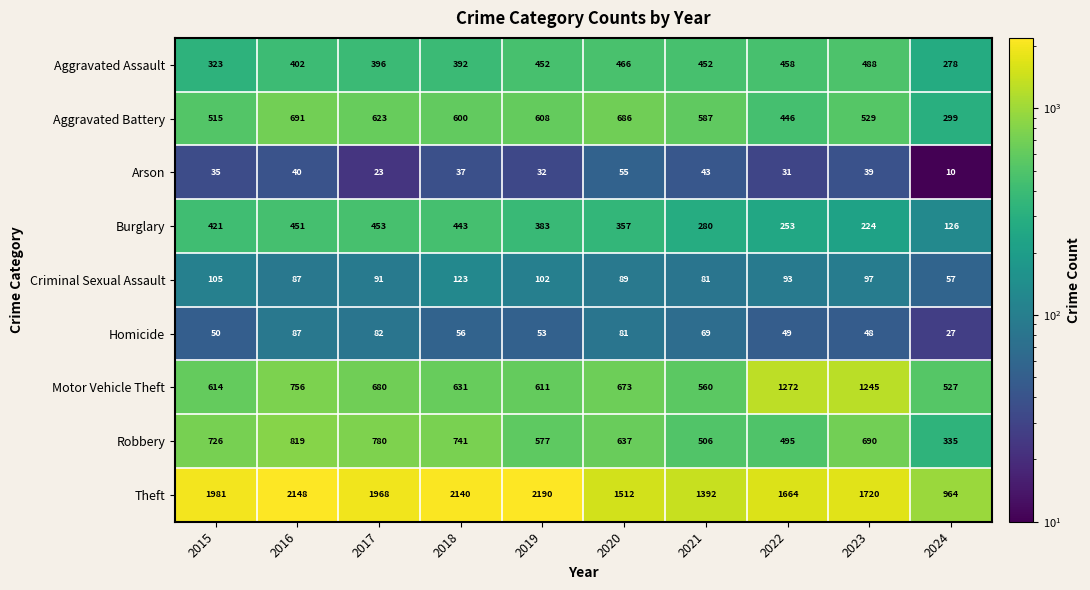

What is the difference between the Aggravated Assault values at 2017 and 2021?

56